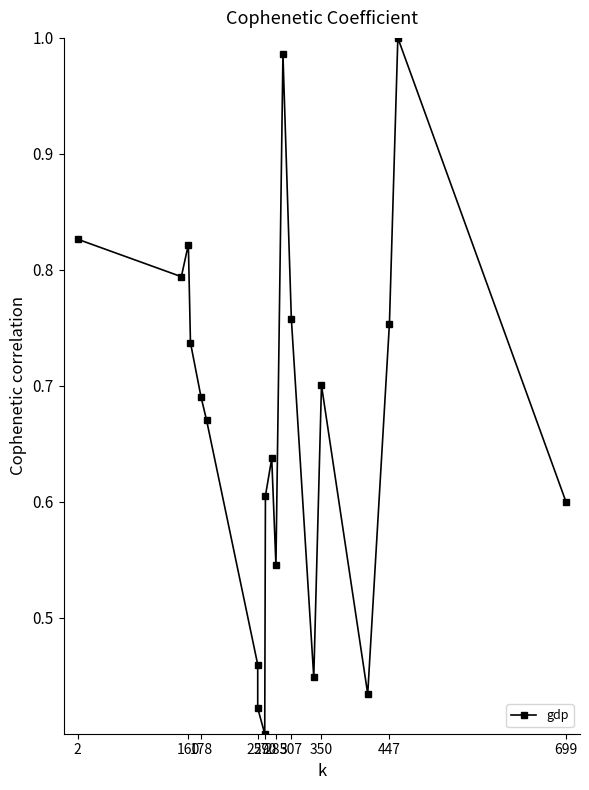

What is the difference between the second highest and second lowest values?

0.6